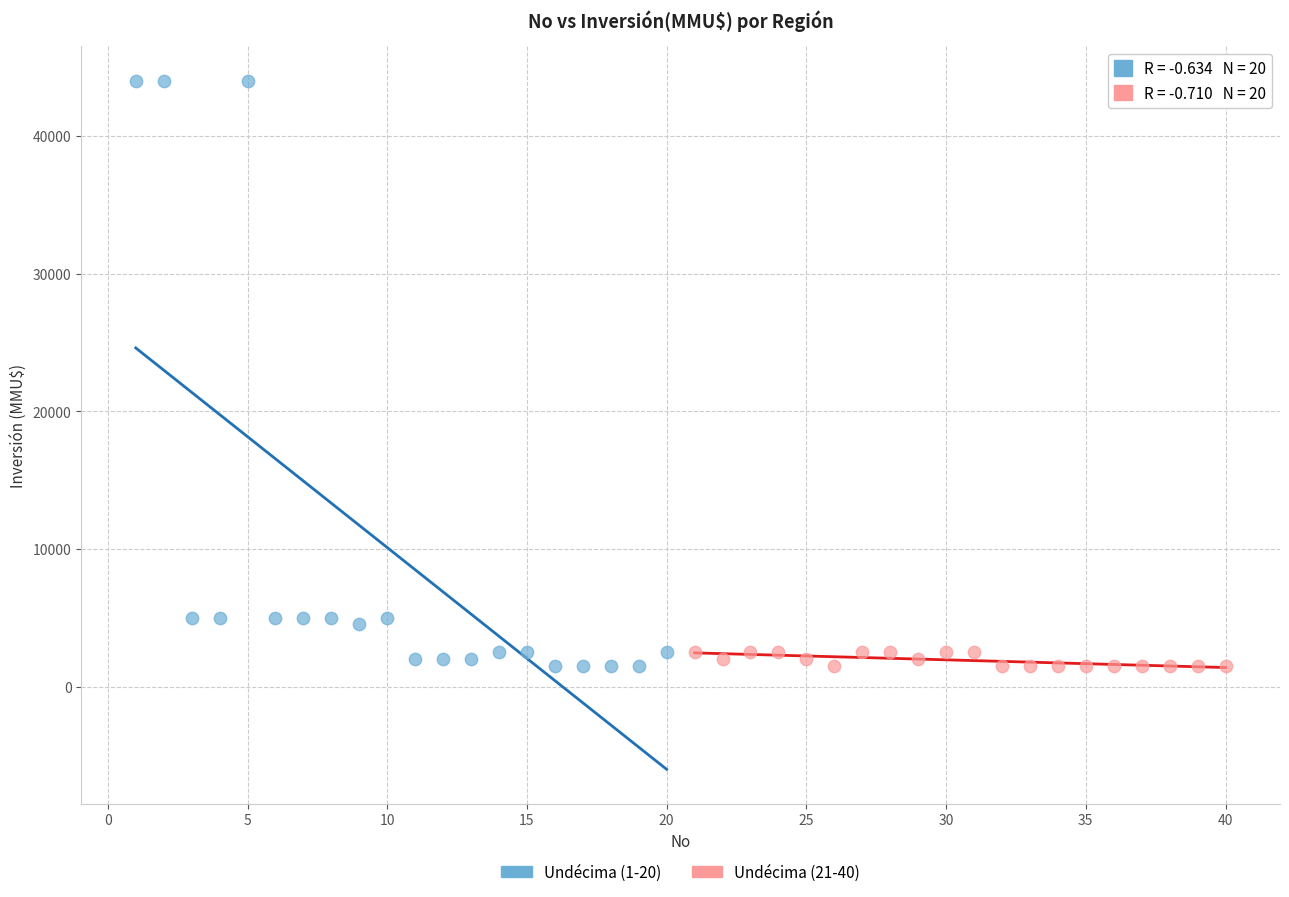

What are all the series names shown in the legend?

Undécima (1-20), Undécima (21-40)